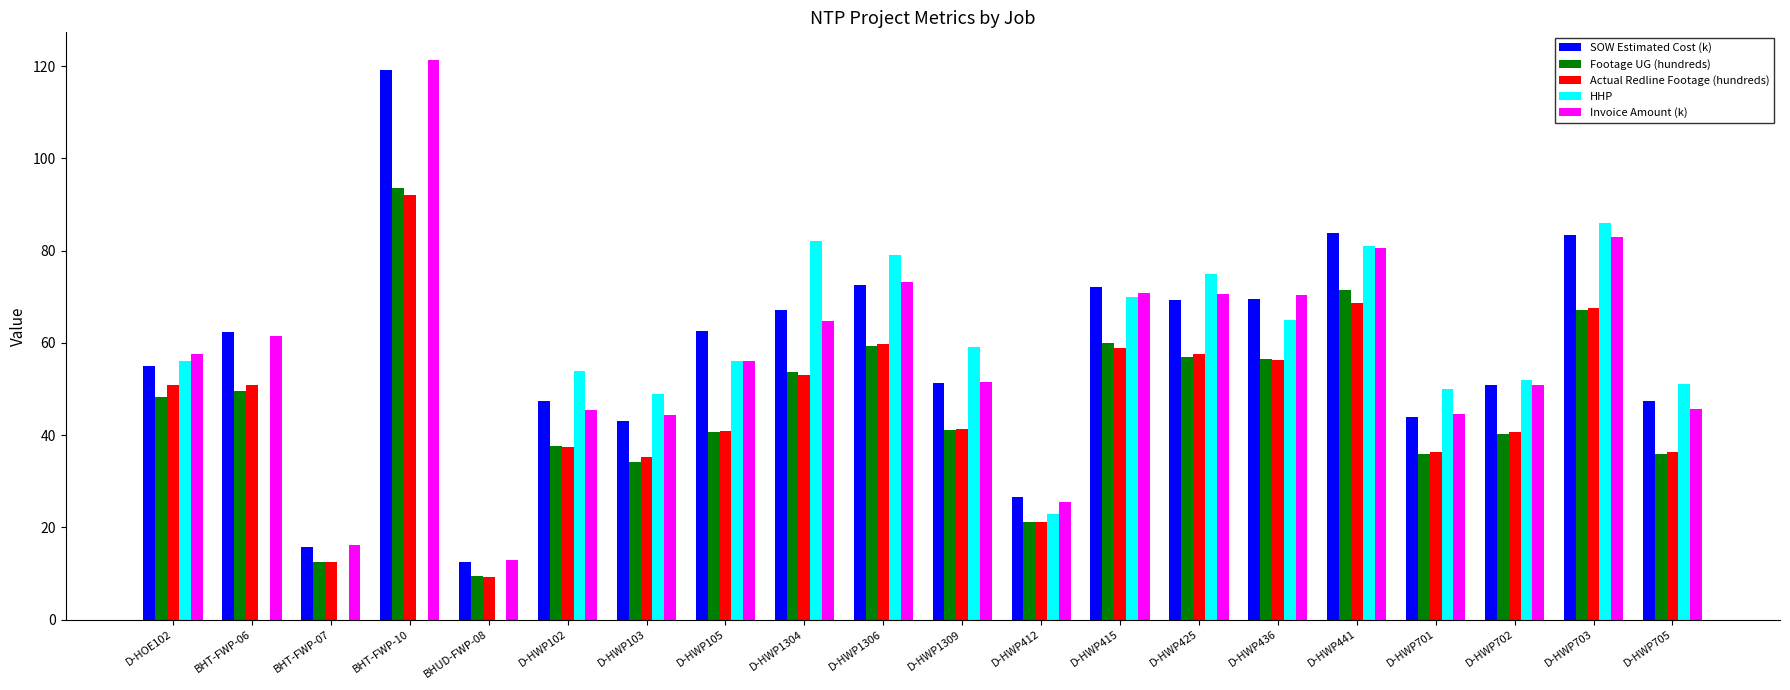

What is the sum of all SOW Estimated Cost (k) values?

1155.9